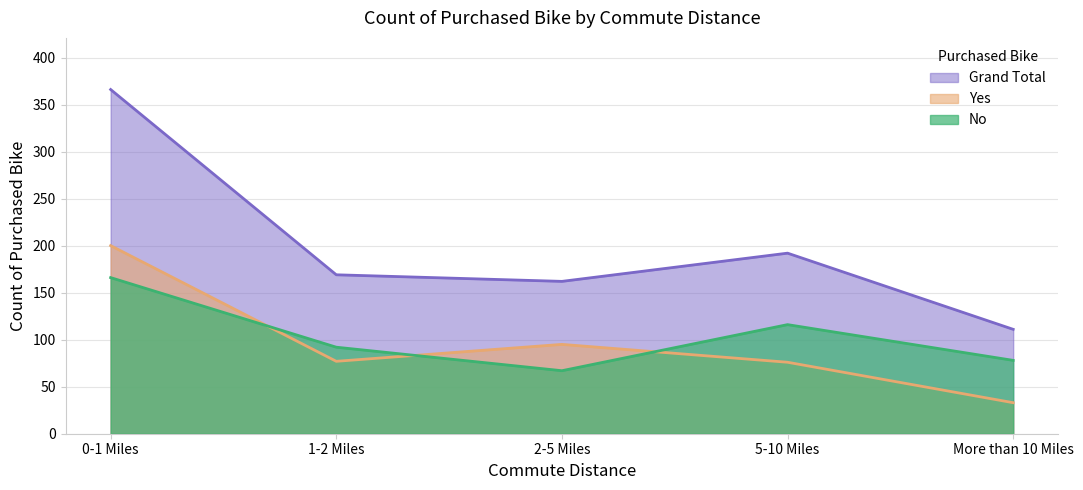

The No series shows 166 at 0-1 Miles. True or false?

True